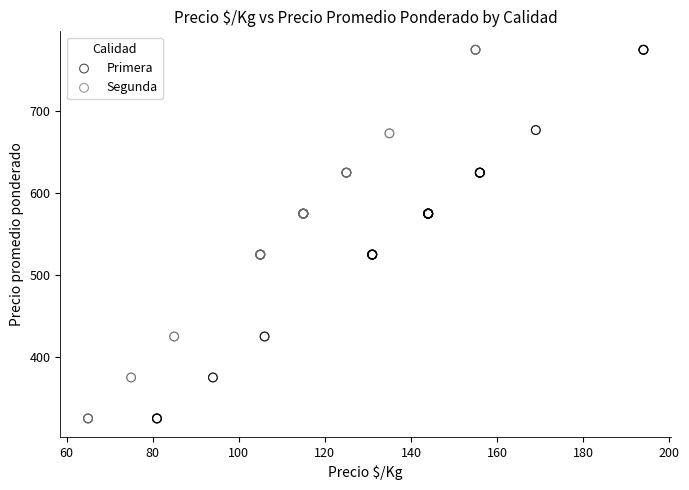

What are all the series names shown in the legend?

Primera, Segunda